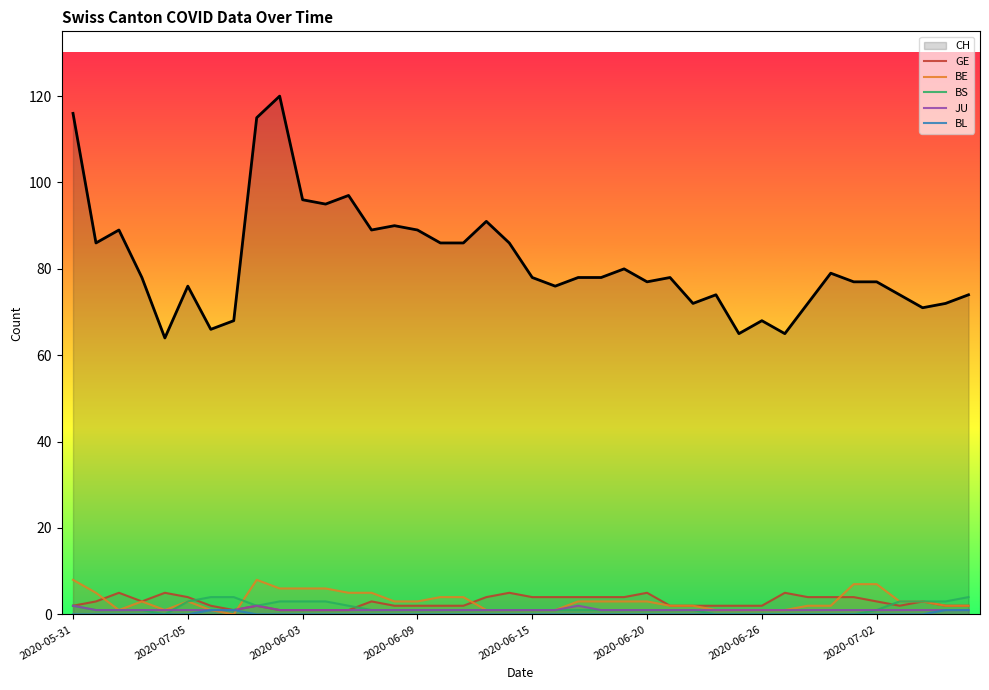

Which series has the largest total across all categories?

BE